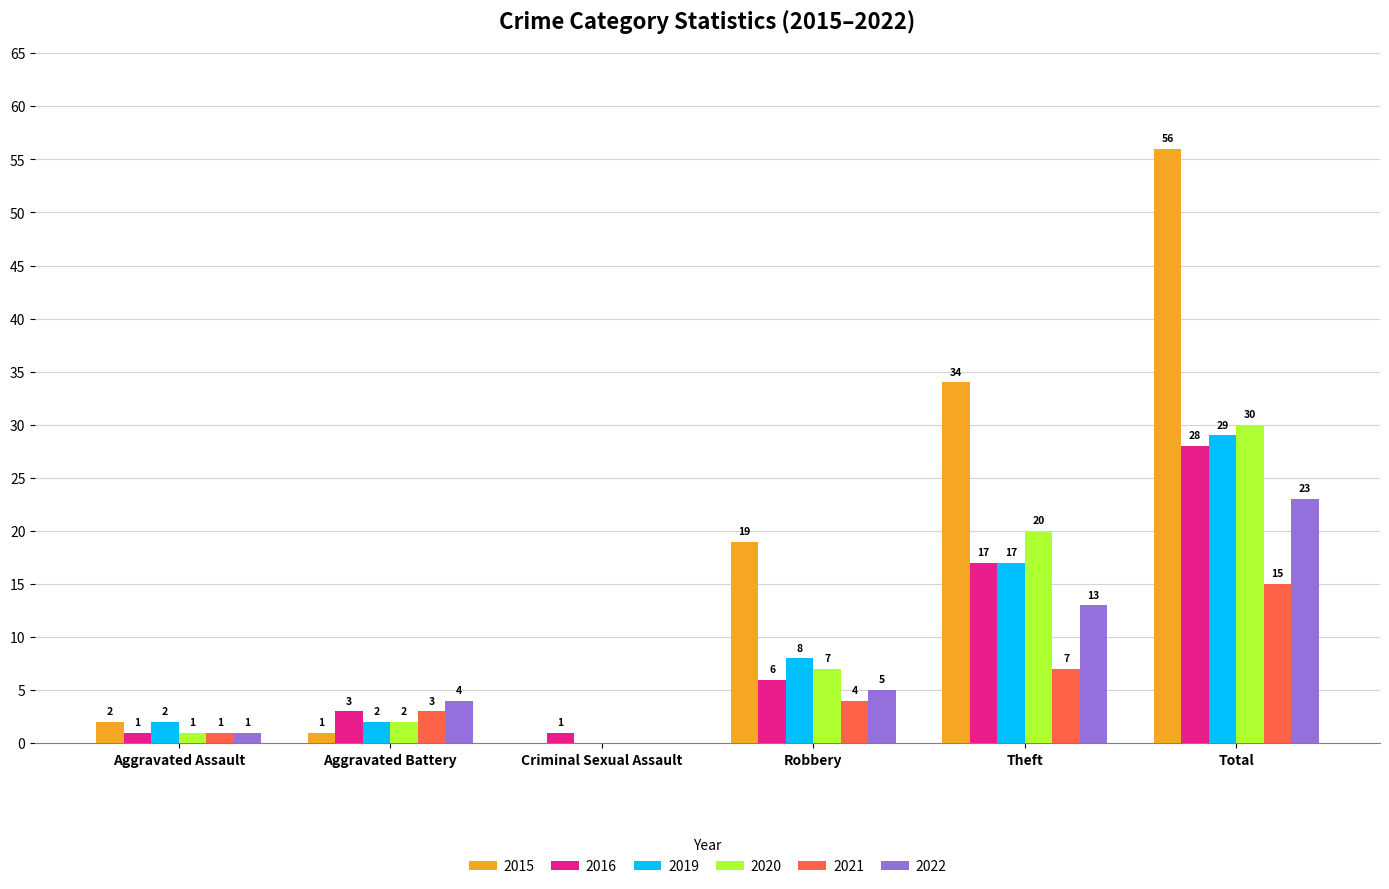

Reading left to right, what are all the values shown in this chart?

2015: 2	1	0	19	34	56
2016: 1	3	1	6	17	28
2019: 2	2	0	8	17	29
2020: 1	2	0	7	20	30
2021: 1	3	0	4	7	15
2022: 1	4	0	5	13	23